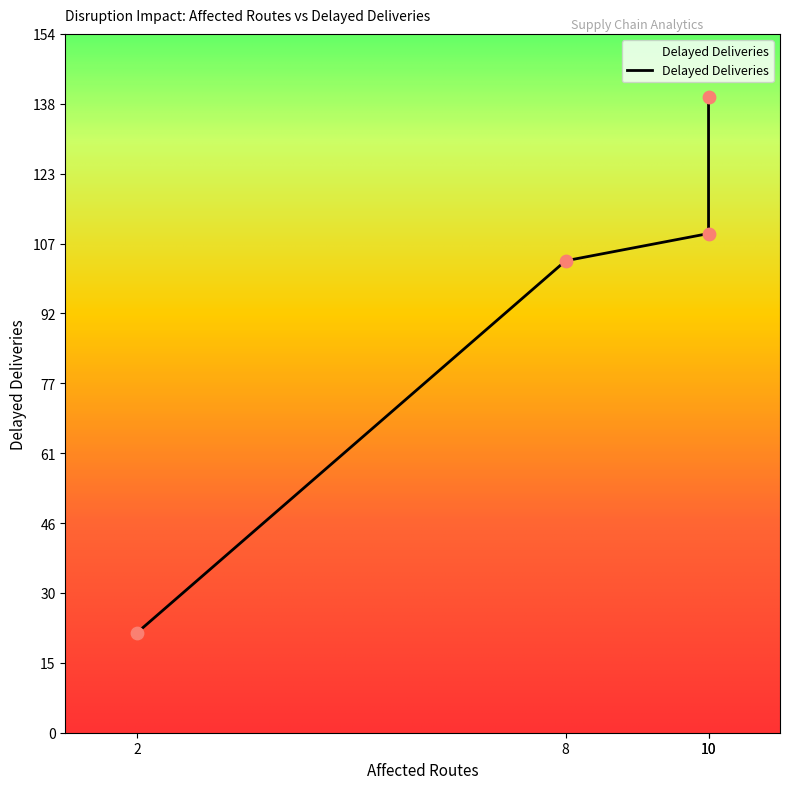

What is the change in value from 10 to 10?

+30